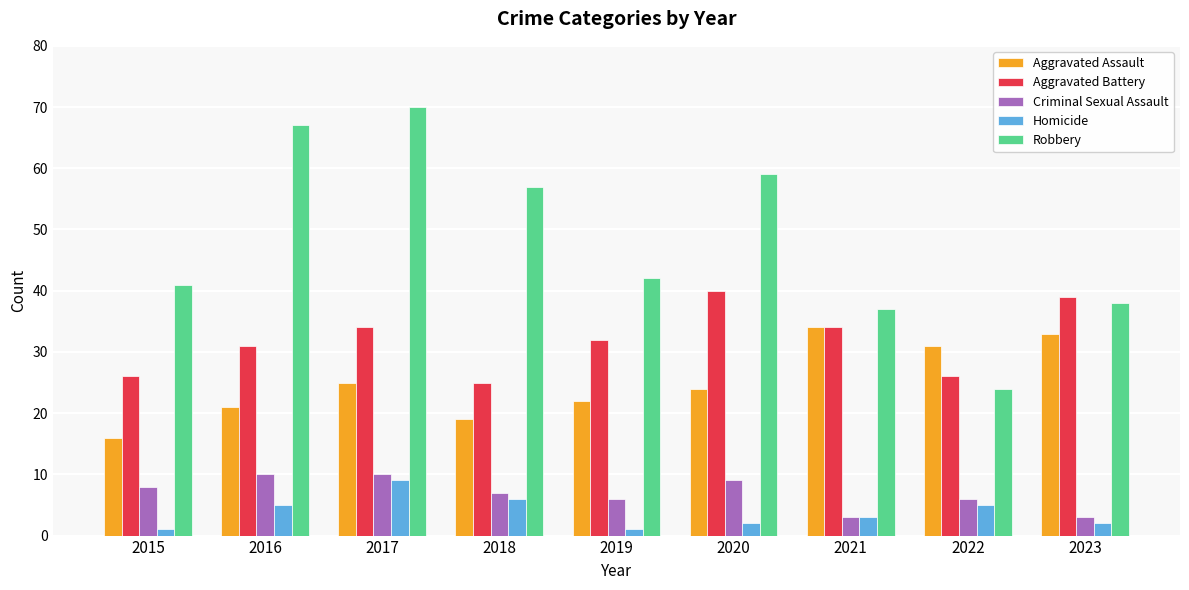

What is the value of the Aggravated Assault bar at the 4th from the left?

19